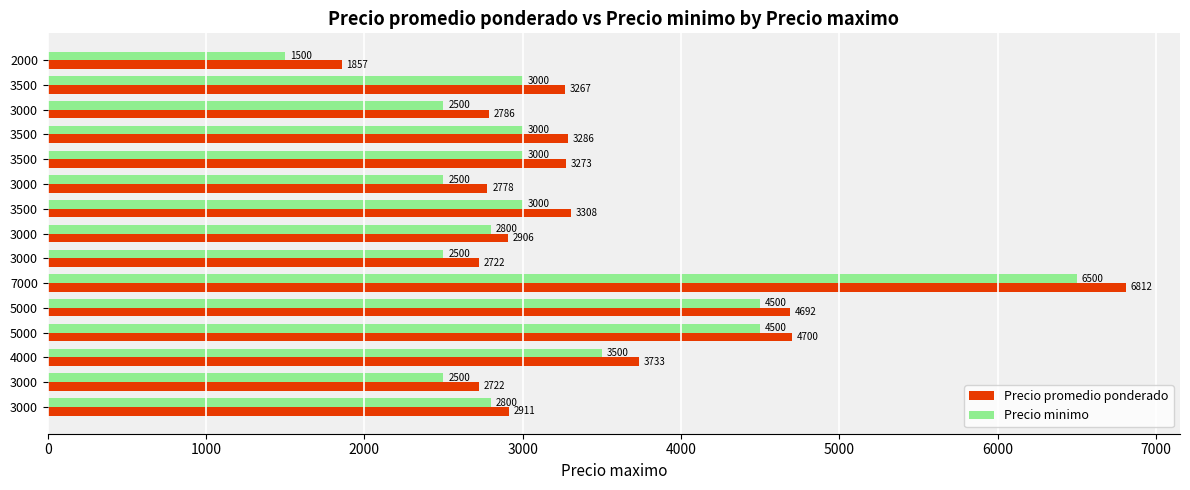

How many data points in Precio minimo are less than 3000?

7